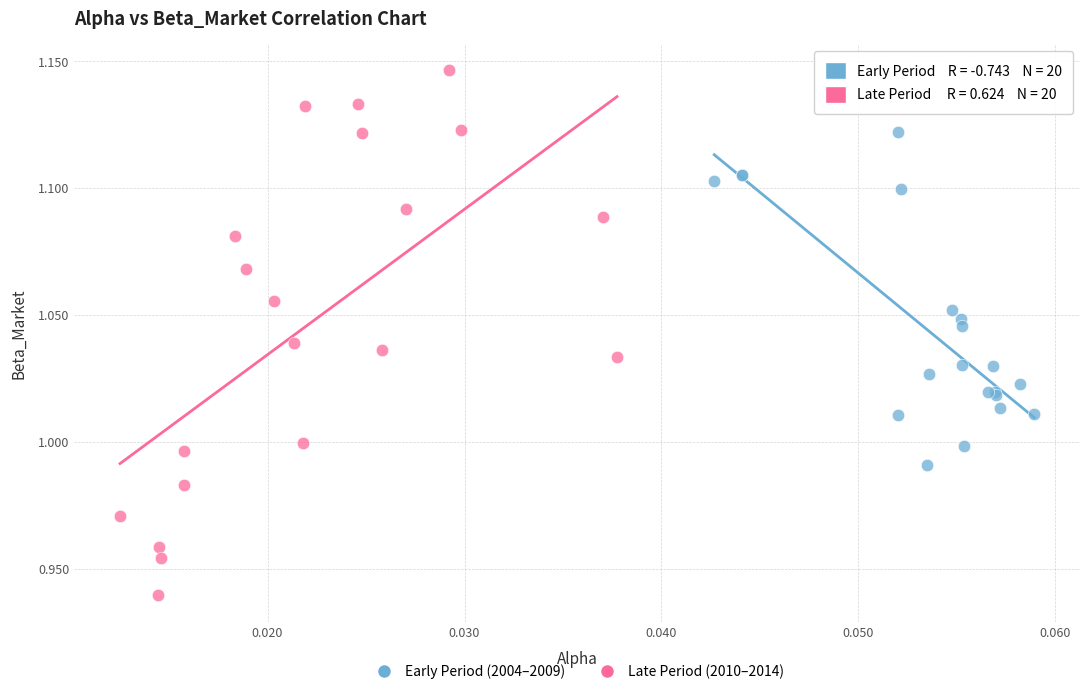

Which series has the widest spread of Y values?

Late Period (2010–2014)